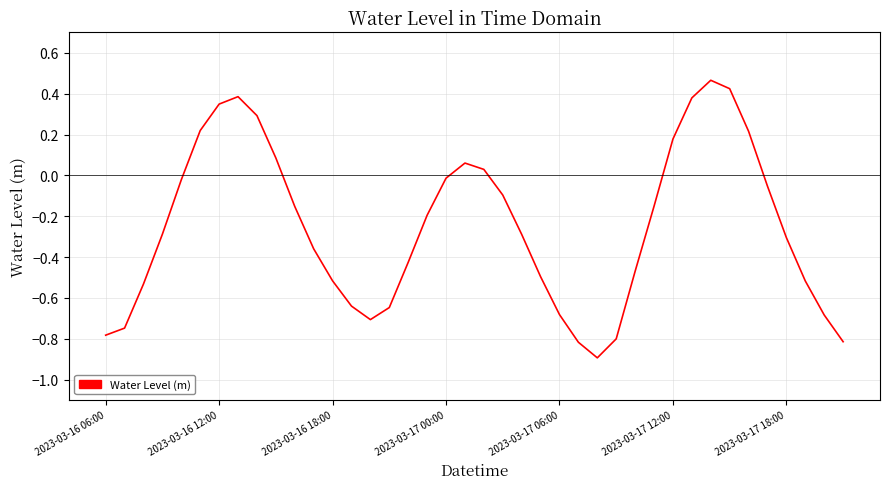

What is the smallest value displayed?

-0.9